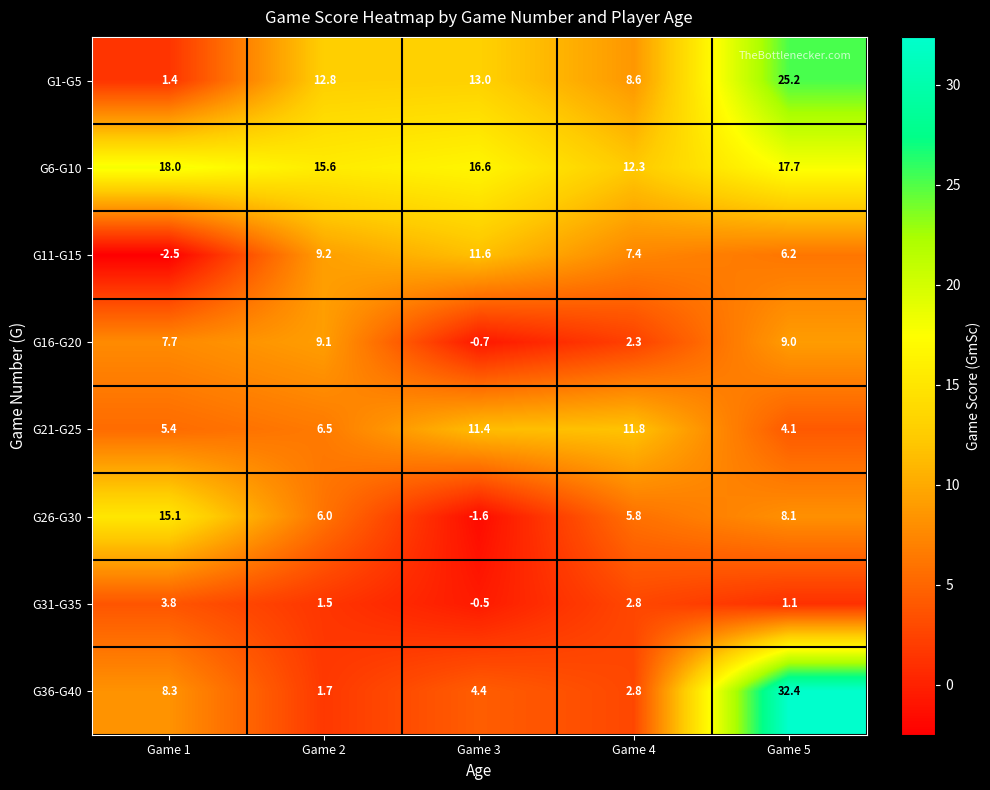

True or false: G26-G30 has a value of 8.4 at Game 2.

False